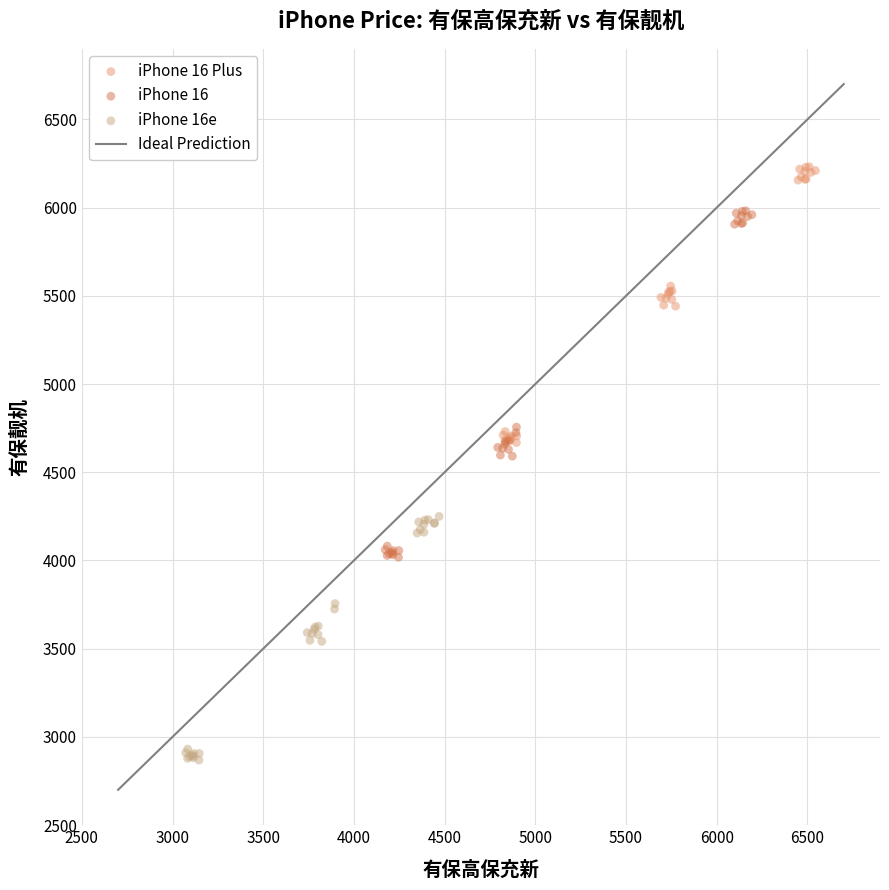

Which series reaches the minimum Y coordinate?

iPhone 16e